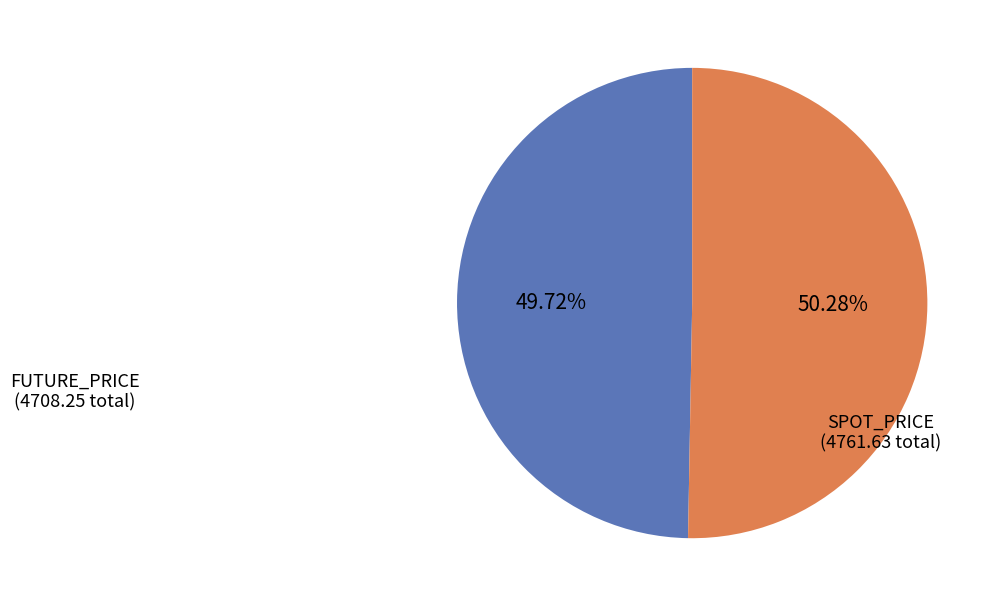

Is there a majority slice in this chart?

Yes